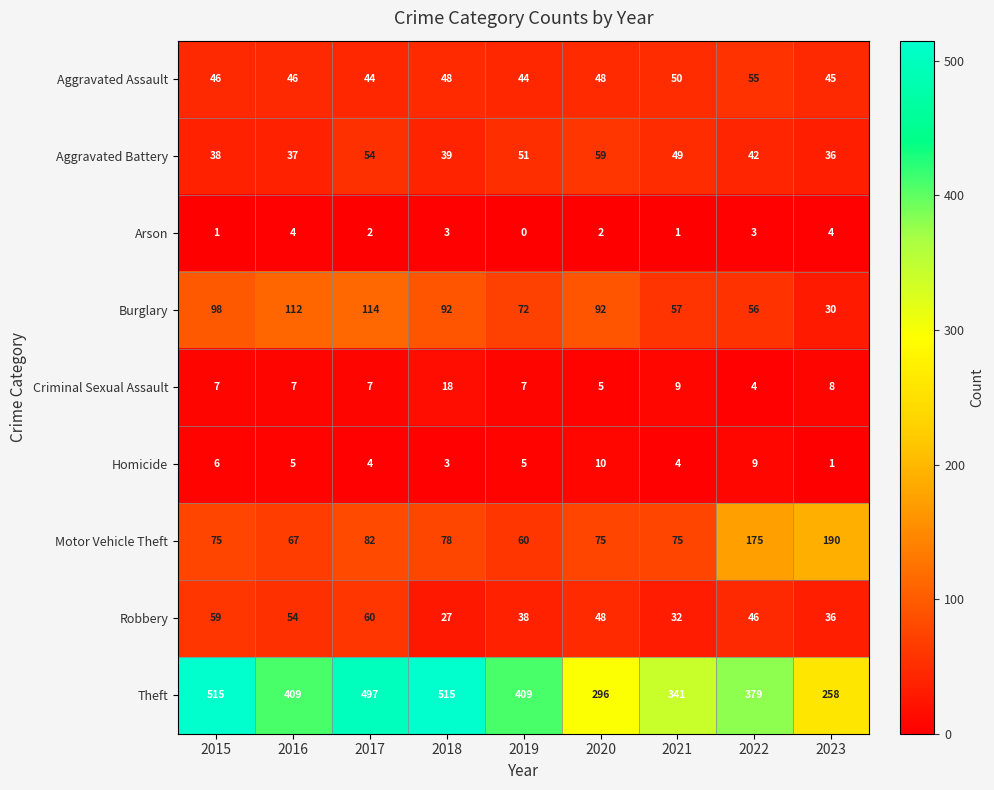

Where is Aggravated Battery nearest to the value 47?

2021